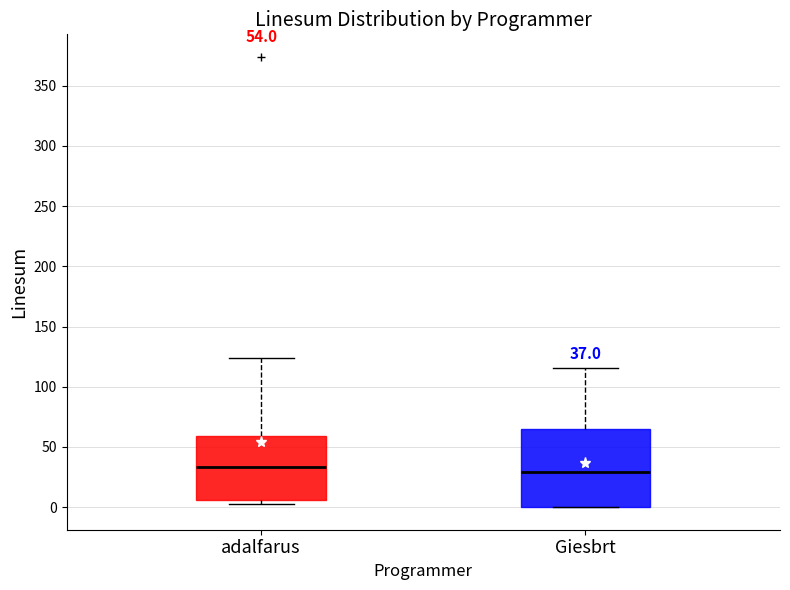

Comparing the boxes themselves (not the whiskers), which one is the tallest?

Giesbrt